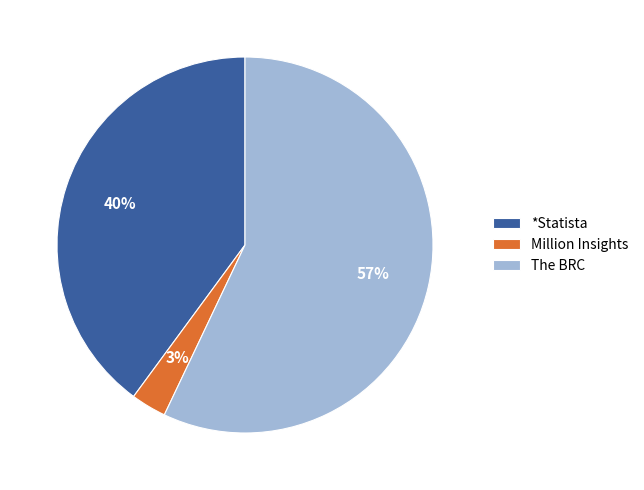

Count the number of slices in the pie.

3